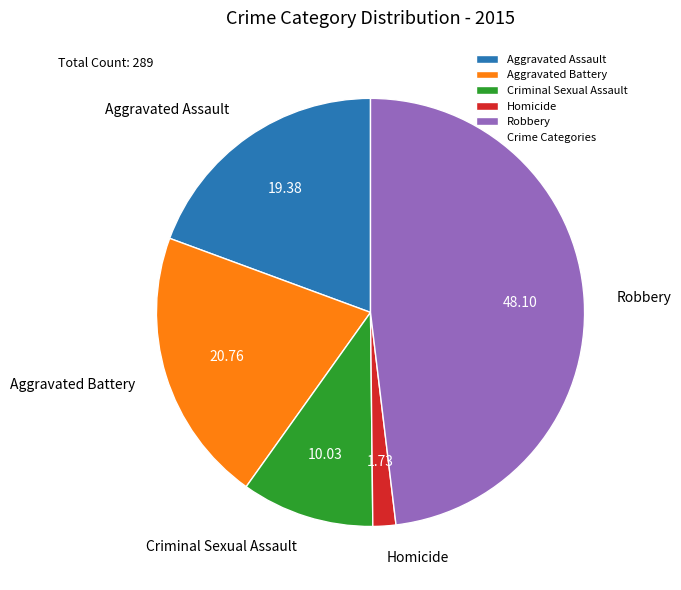

Does any single category account for the majority?

No